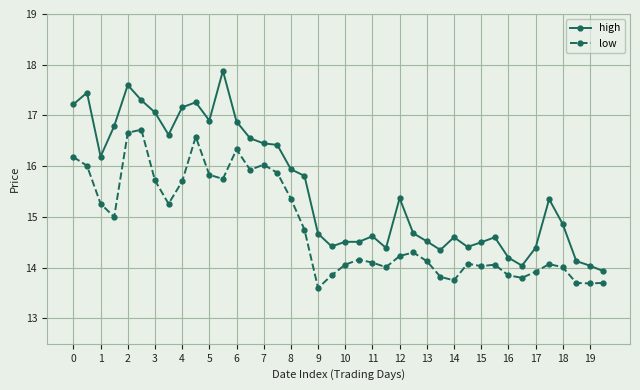

List the series in order of their peak value, highest first.

high, low